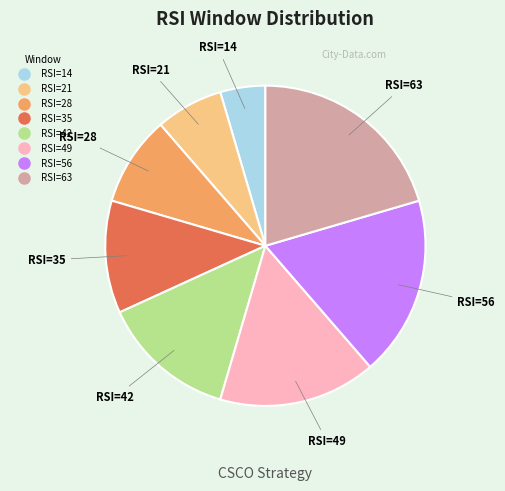

How many segments does this pie chart have?

8